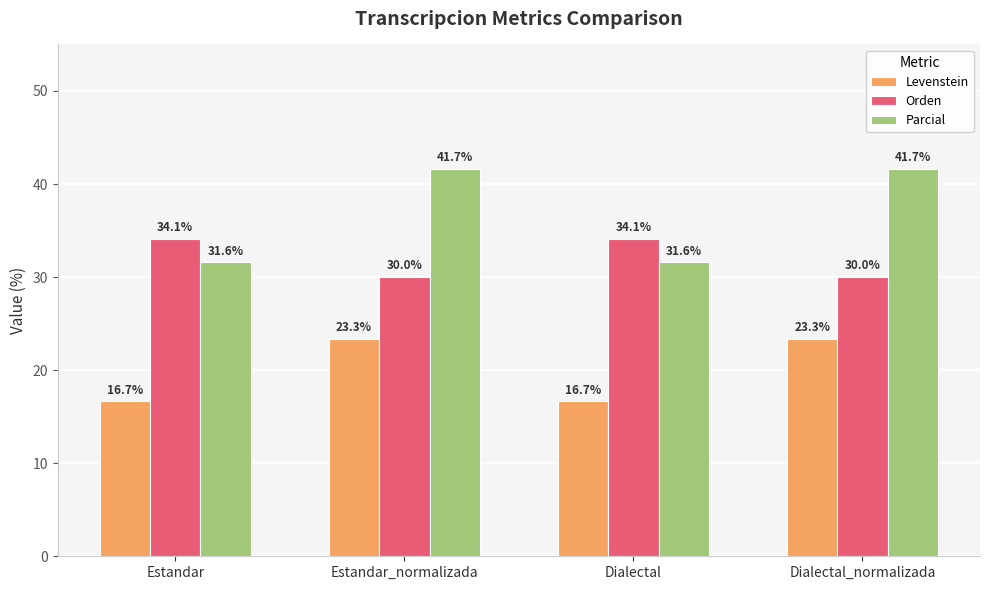

What is the sum of the Orden values at Dialectal and Estandar?

68.3